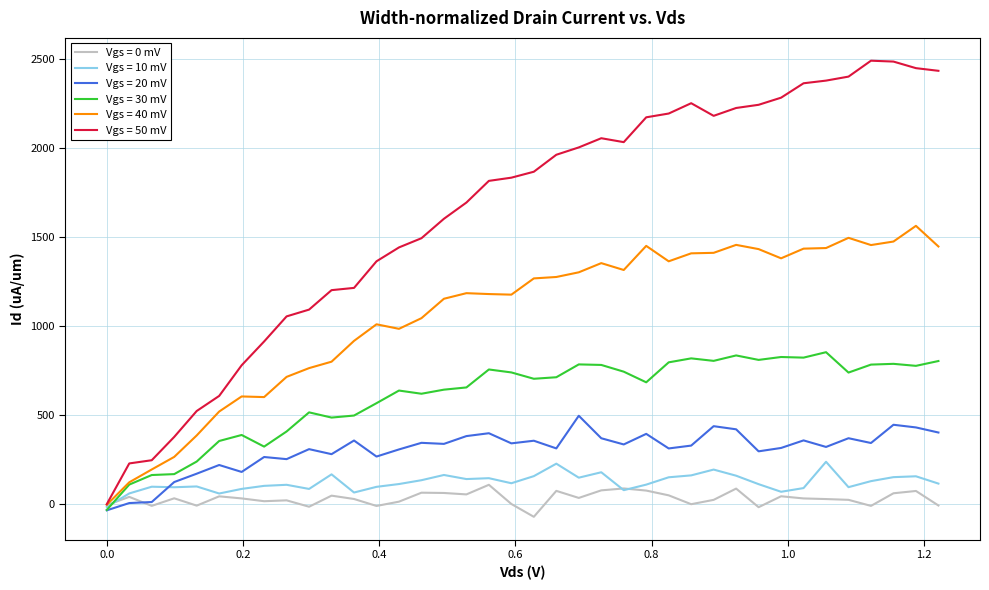

What is the highest value of the Vgs = 20 mV series?

493.9